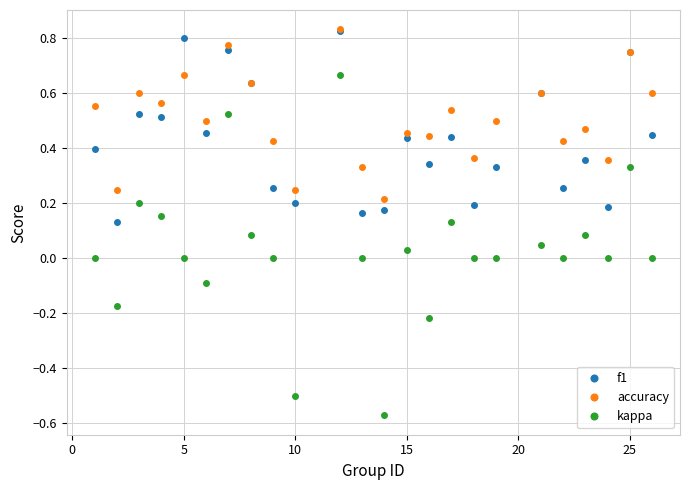

At how many categories does at least one series exceed 0?

24